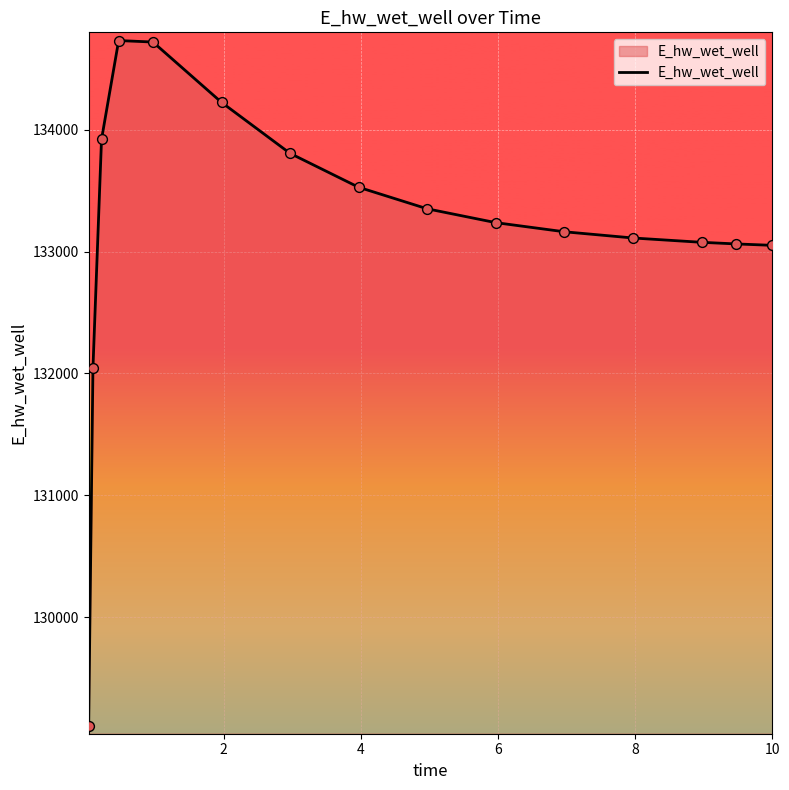

What is the maximum value shown in the chart?

134731.0